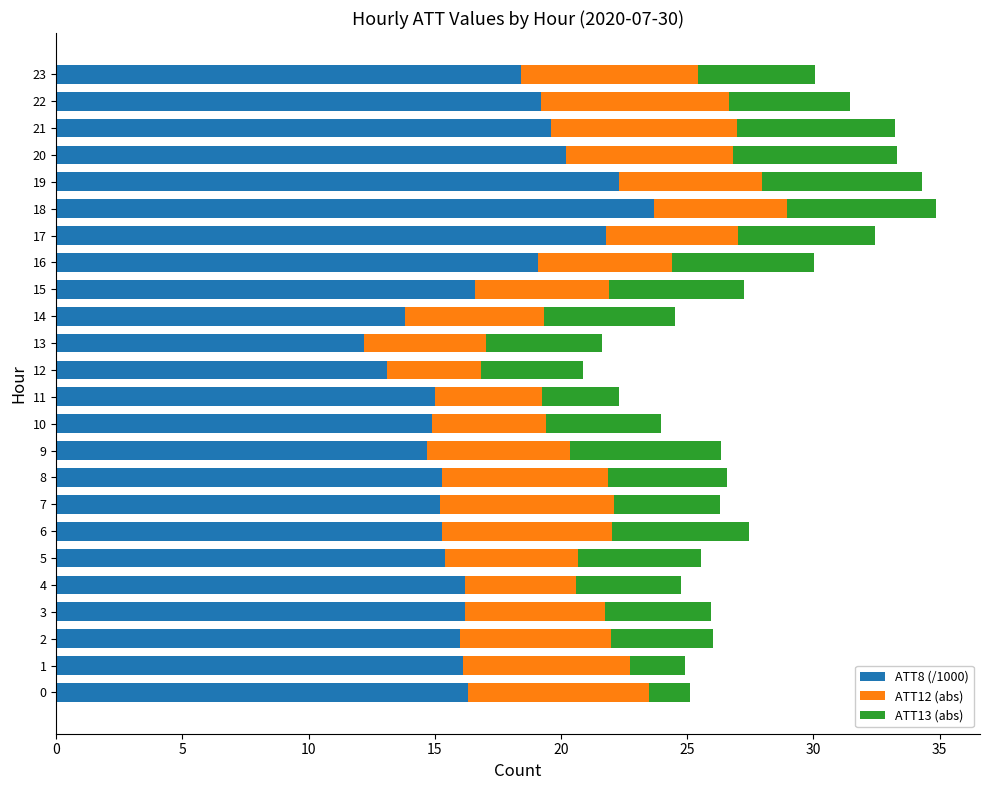

What is the sum of all ATT8 (/1000) values?

406.6